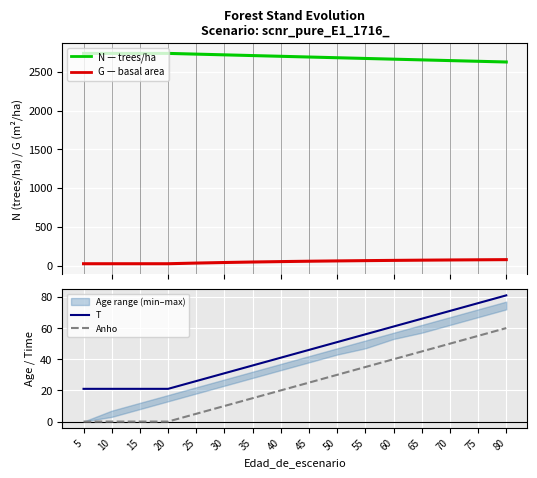

The G series shows 23.3 at 15. True or false?

True